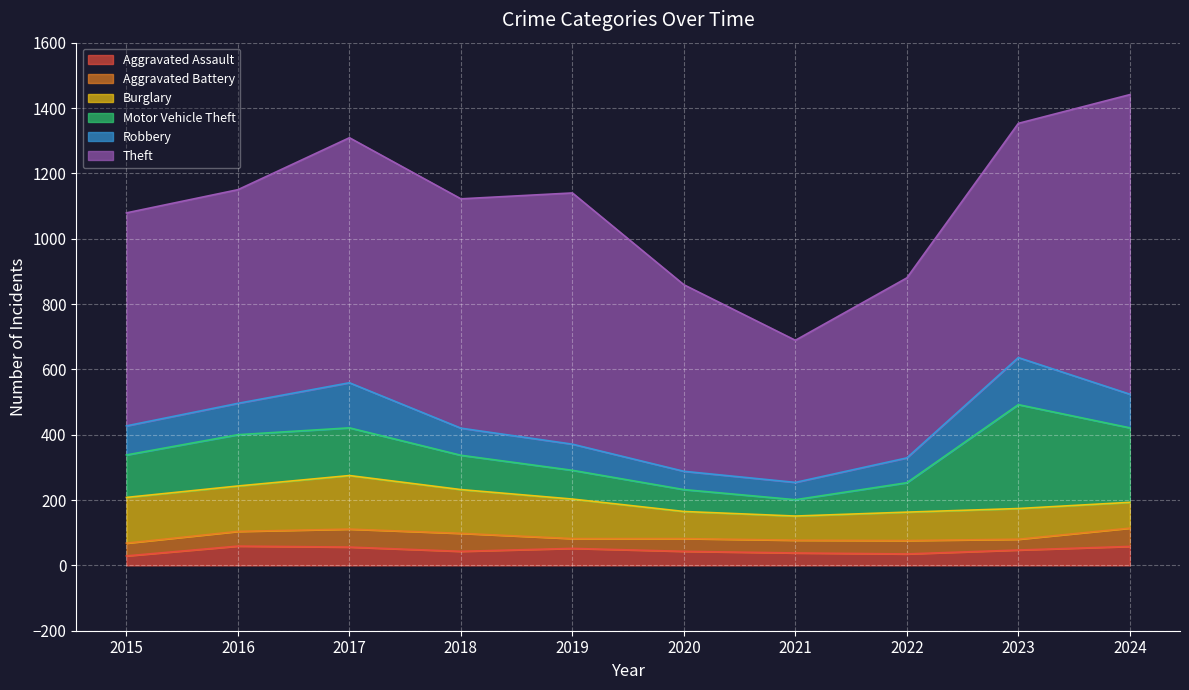

Reading left to right, what are all the values shown in this chart?

Aggravated Assault: 2015=29	2016=59	2017=56	2018=43	2019=52	2020=43	2021=38	2022=35	2023=47	2024=58
Aggravated Battery: 2015=39	2016=45	2017=55	2018=55	2019=30	2020=39	2021=39	2022=41	2023=33	2024=56
Burglary: 2015=140	2016=139	2017=164	2018=134	2019=121	2020=83	2021=74	2022=87	2023=94	2024=79
Motor Vehicle Theft: 2015=130	2016=157	2017=146	2018=105	2019=88	2020=67	2021=50	2022=90	2023=318	2024=228
Robbery: 2015=89	2016=96	2017=138	2018=83	2019=80	2020=56	2021=53	2022=76	2023=144	2024=103
Theft: 2015=652	2016=654	2017=750	2018=702	2019=769	2020=571	2021=435	2022=551	2023=717	2024=917